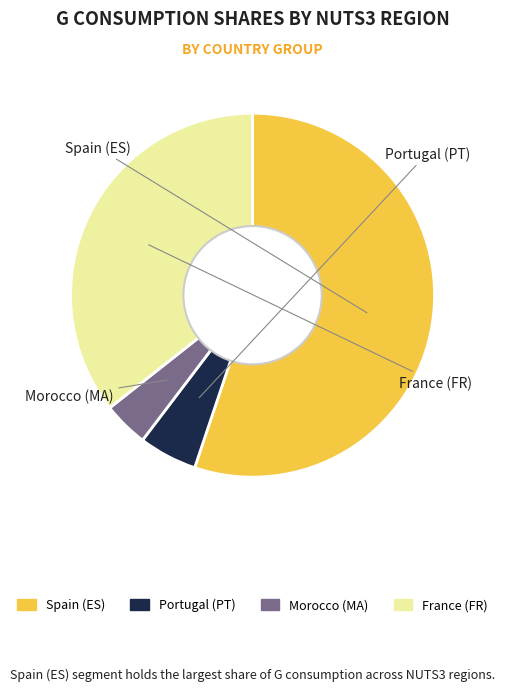

Is there a majority slice in this chart?

Yes